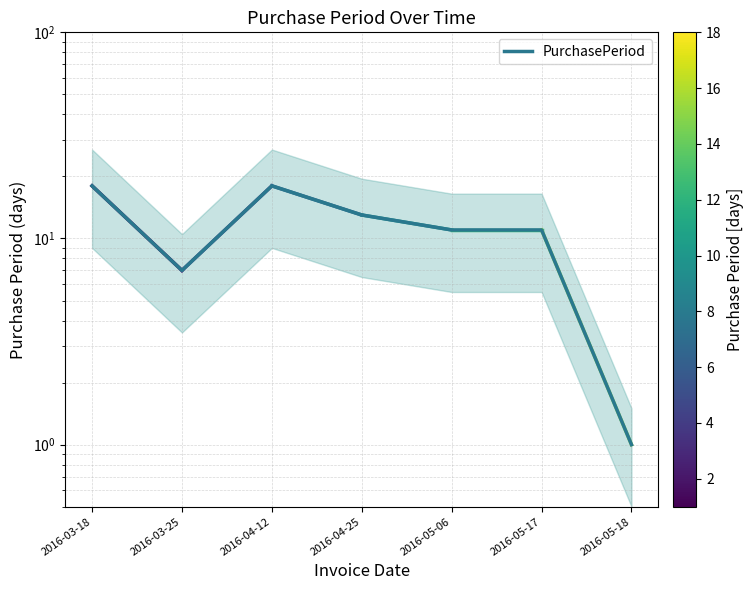

What is the minimum value shown in the chart?

1